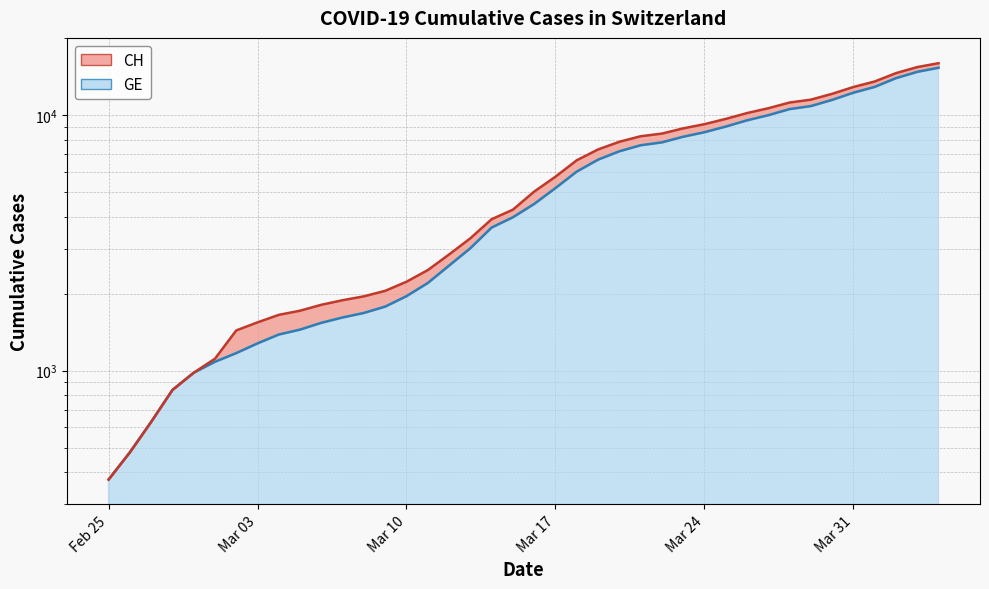

Is the value of CH at 2020-02-27 greater than the value of GE at 2020-03-09?

No